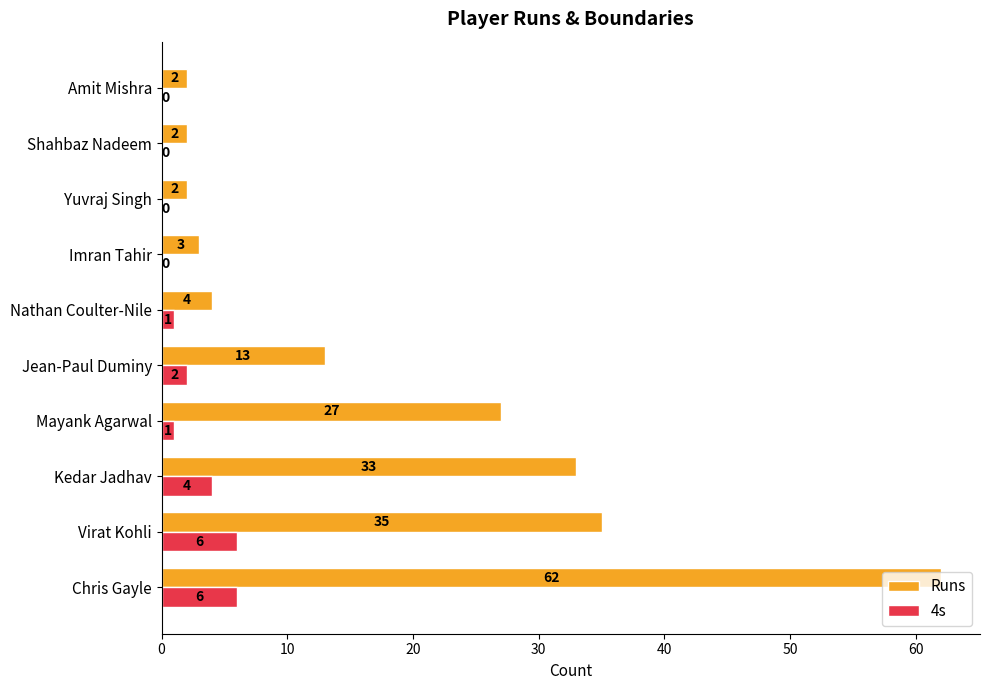

The 4s series shows 2 at Jean-Paul Duminy. True or false?

True